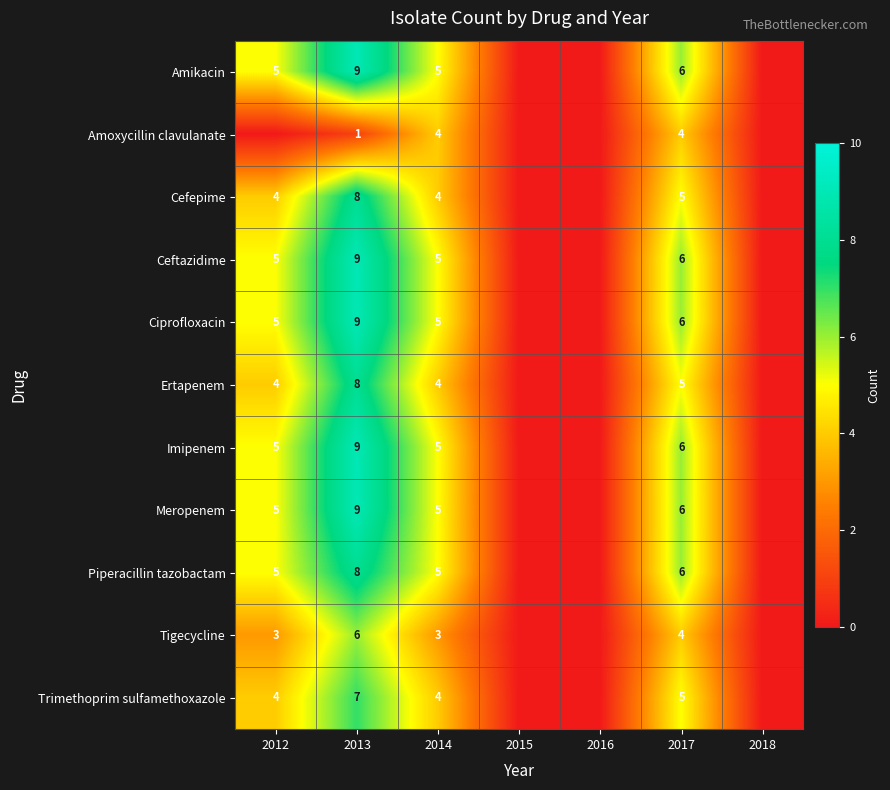

The Meropenem series shows 6 at 2017. True or false?

True